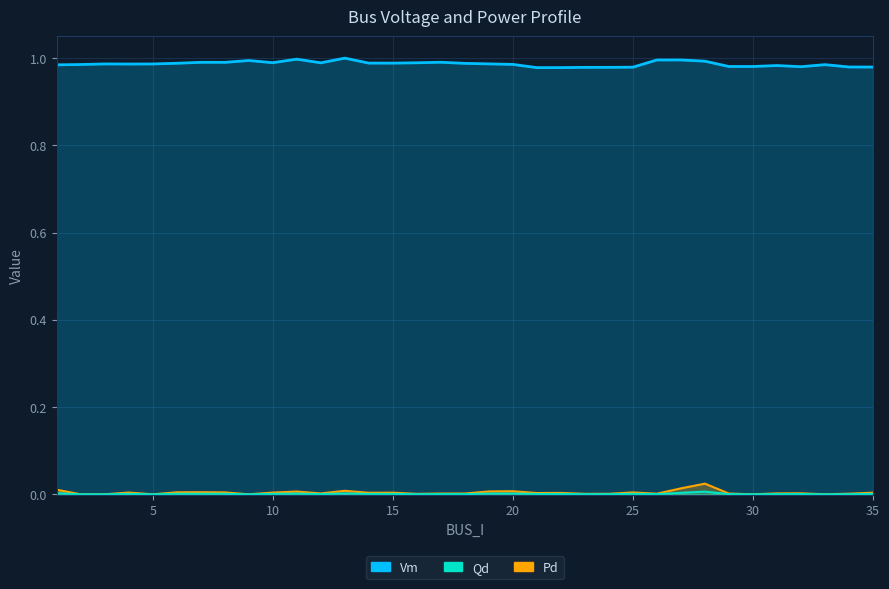

How many lines are shown in the chart?

3